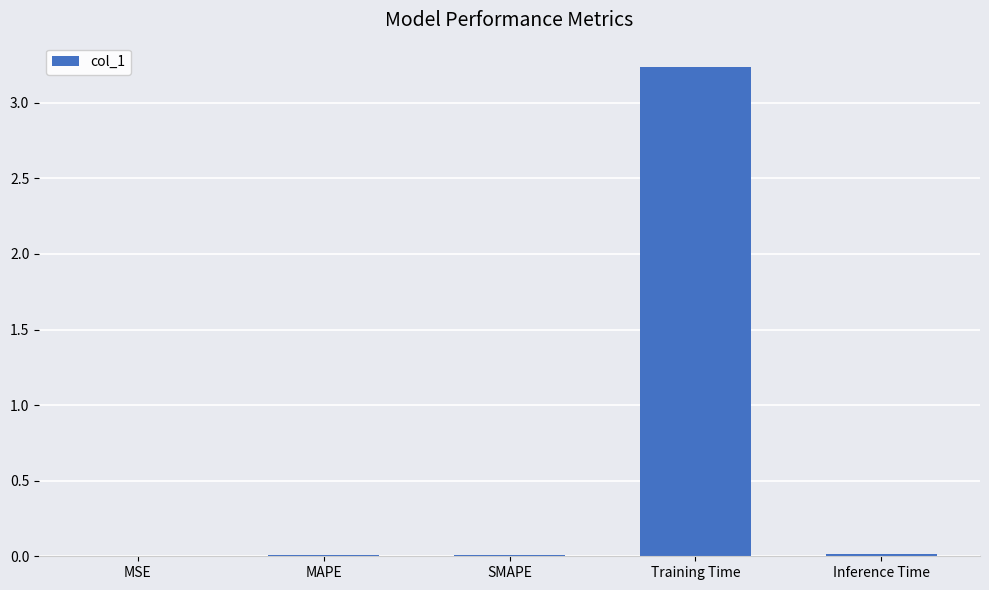

How many distinct data groups are displayed?

1